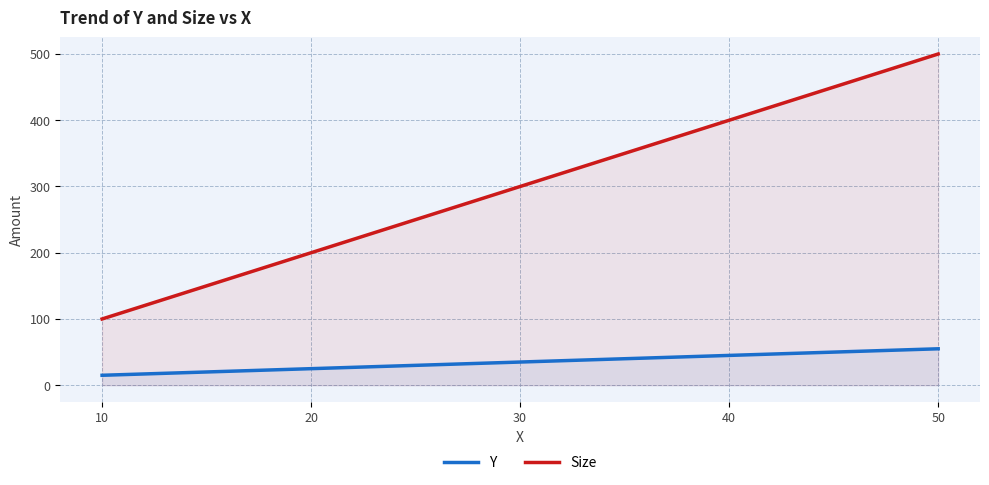

Which has a higher value, 30 or 20?

30